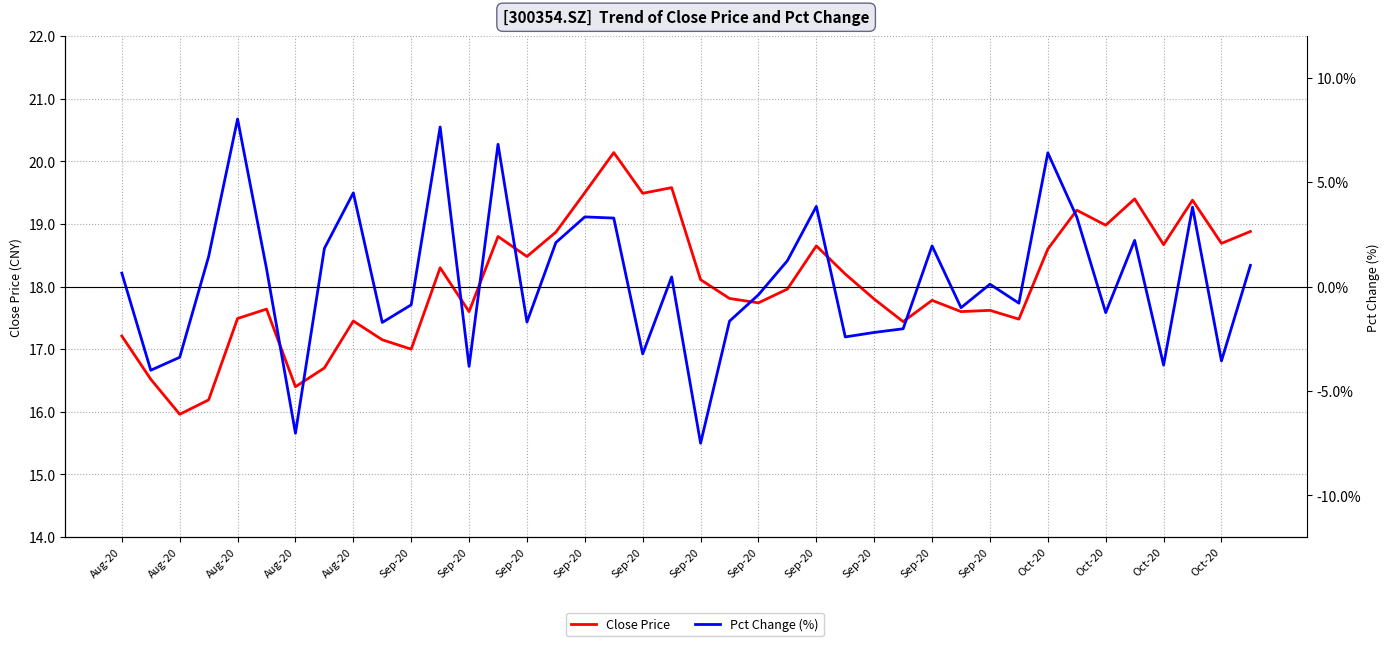

What is the average value of the Close Price series?

18.1